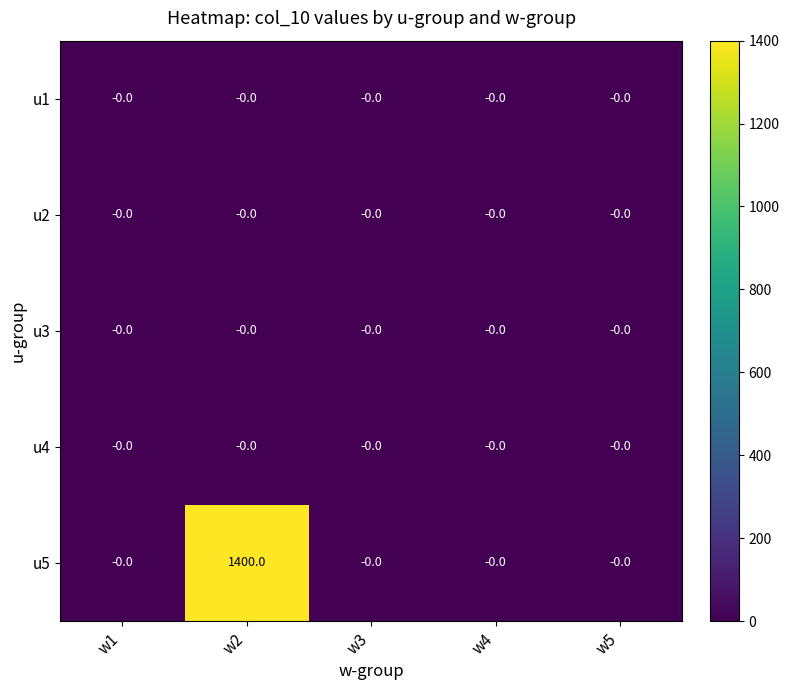

Which series has the largest range (max minus min)?

u5